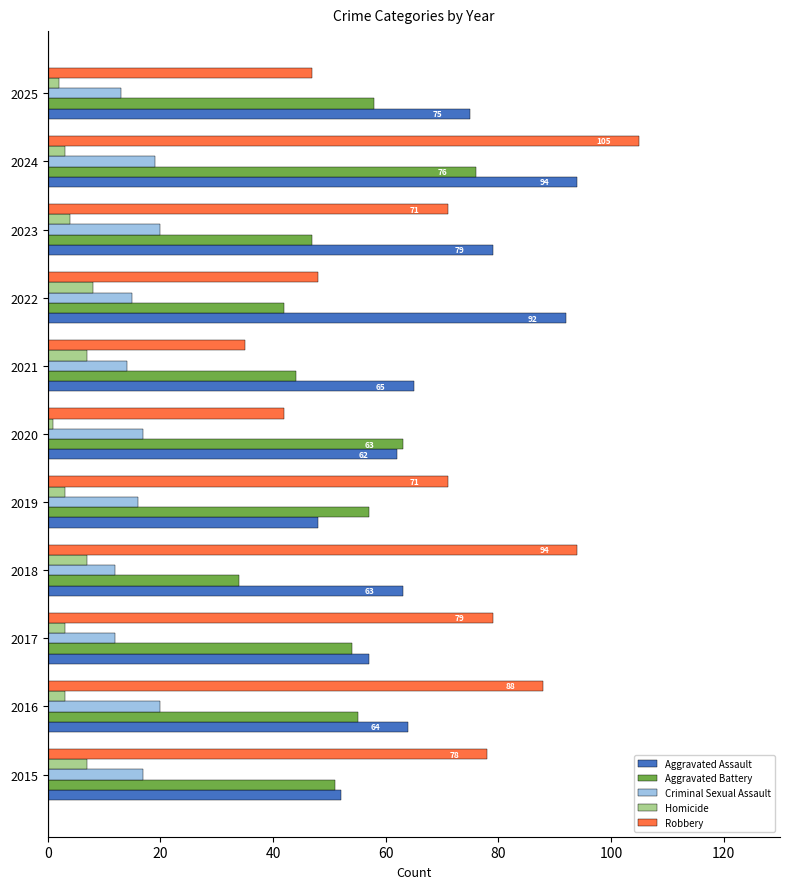

Which series has the widest spread of values?

Robbery